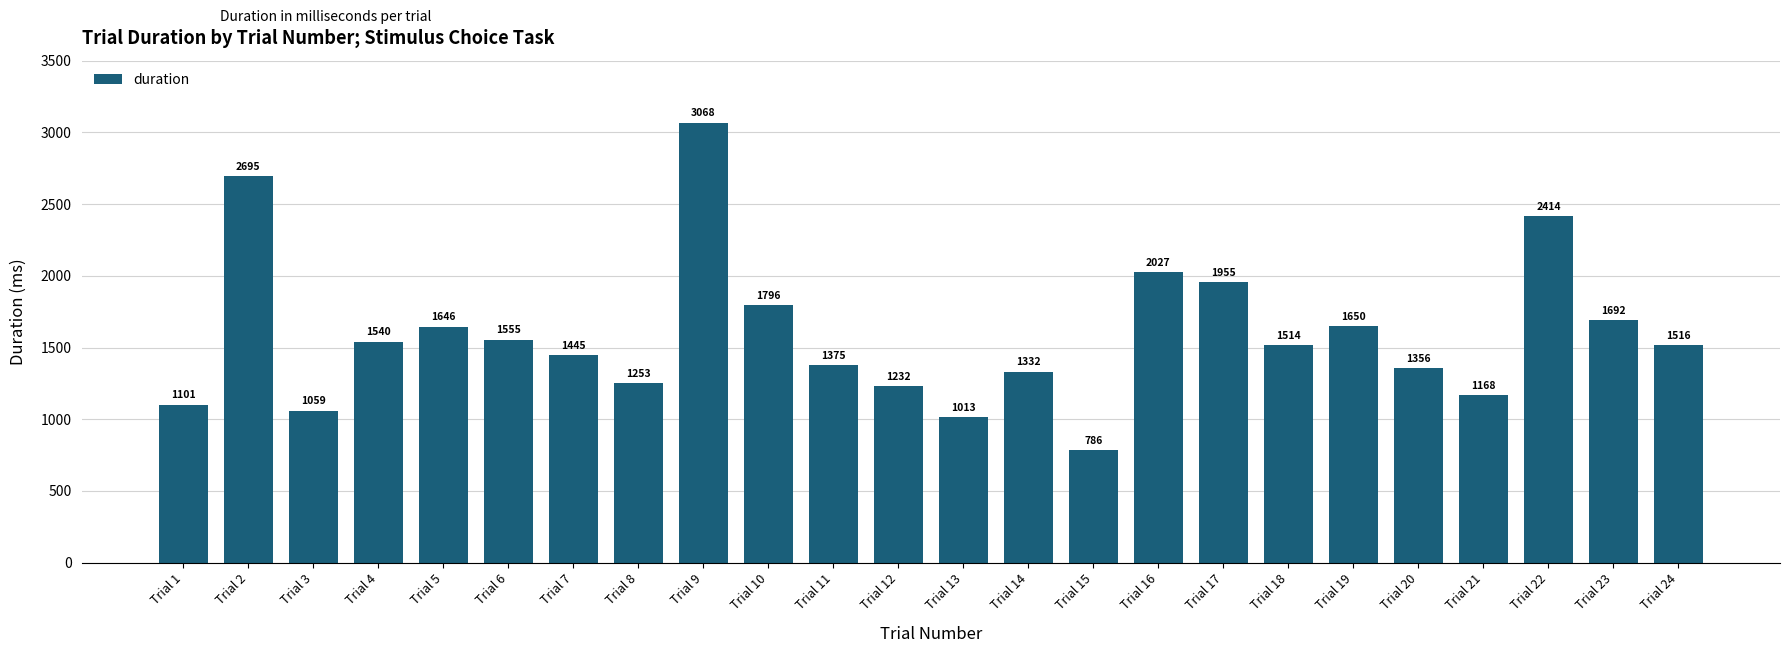

True or false: the data shows 796.8 at Trial 21.

False